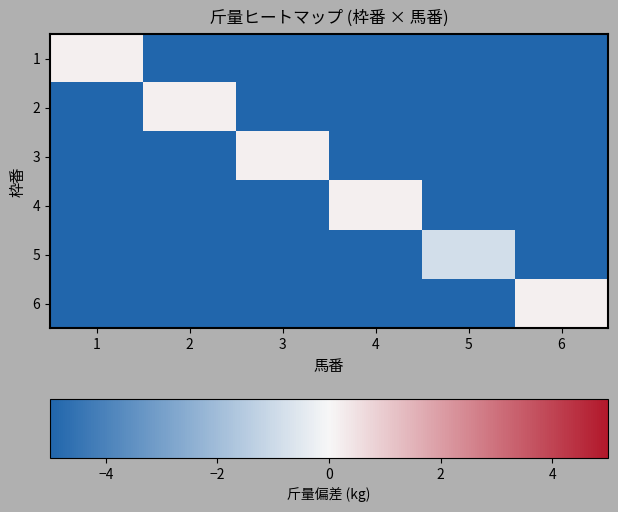

Reading left to right, transcribe all the data shown in this chart.

1: 1=0.2	2=-54.8	3=-54.8	4=-54.8	5=-54.8	6=-54.8
2: 1=-54.8	2=0.2	3=-54.8	4=-54.8	5=-54.8	6=-54.8
3: 1=-54.8	2=-54.8	3=0.2	4=-54.8	5=-54.8	6=-54.8
4: 1=-54.8	2=-54.8	3=-54.8	4=0.2	5=-54.8	6=-54.8
5: 1=-54.8	2=-54.8	3=-54.8	4=-54.8	5=-0.8	6=-54.8
6: 1=-54.8	2=-54.8	3=-54.8	4=-54.8	5=-54.8	6=0.2